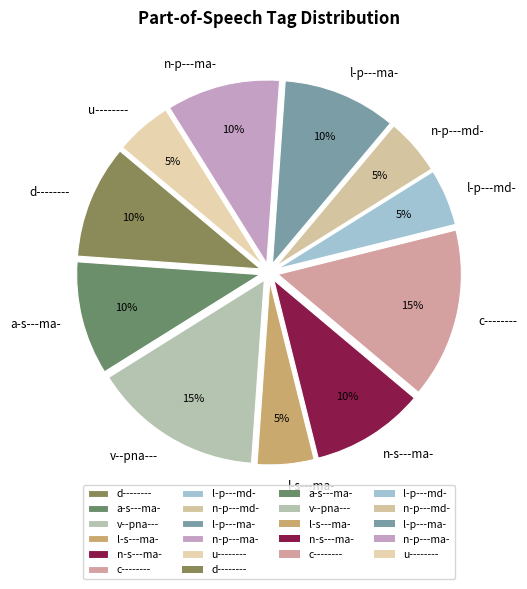

To the nearest percent, what is the average slice percentage?

9%